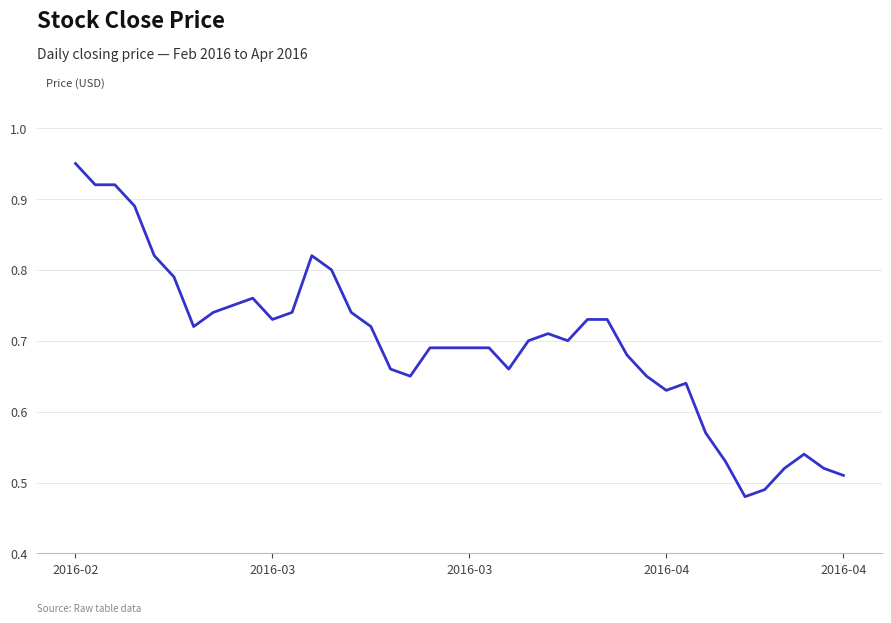

How many lines are shown in the chart?

1